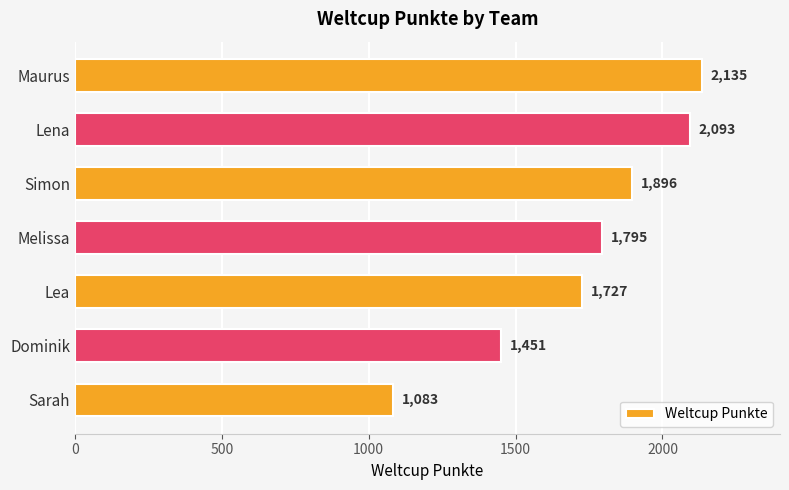

How many bars are there in total?

7